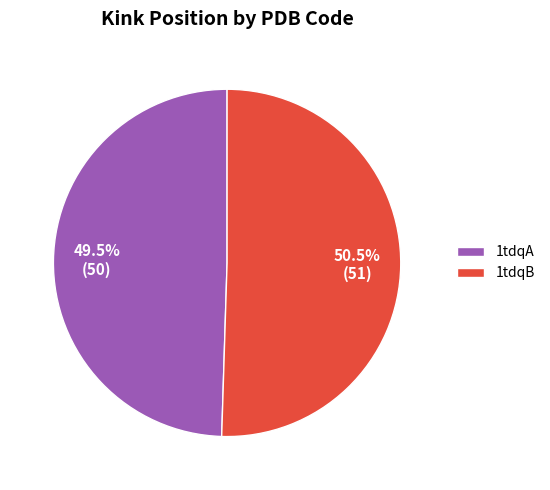

What is the total percentage of 1tdqA and 1tdqB?

100.0%